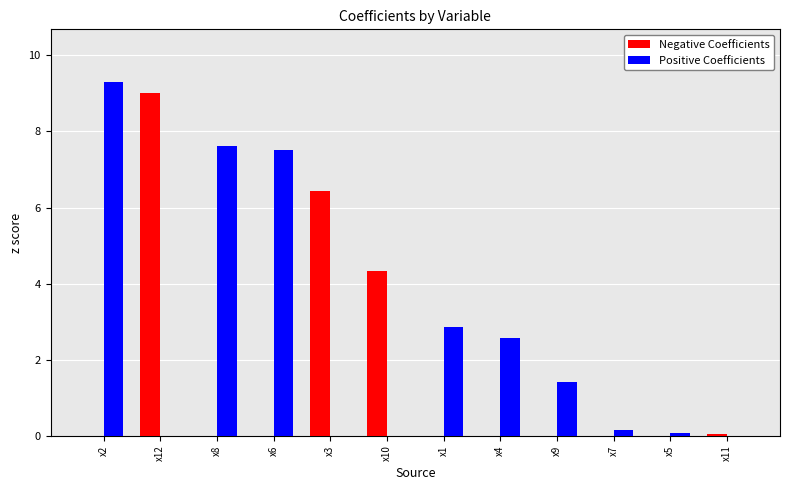

Which series has the largest total across all categories?

Positive Coefficients